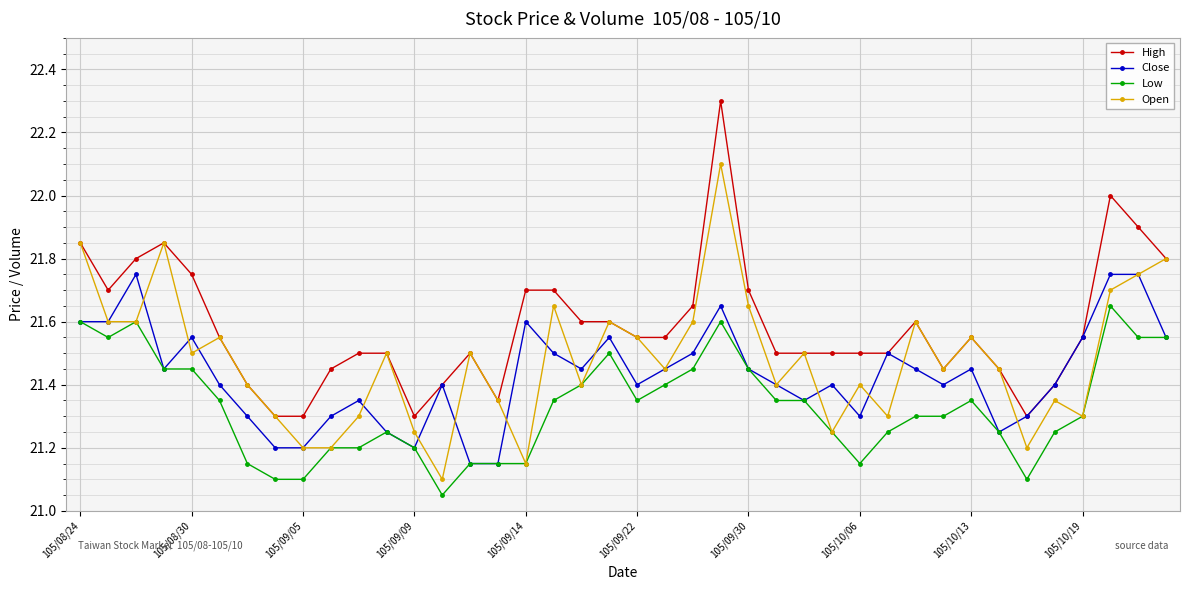

What is the maximum value for Open?

22.1